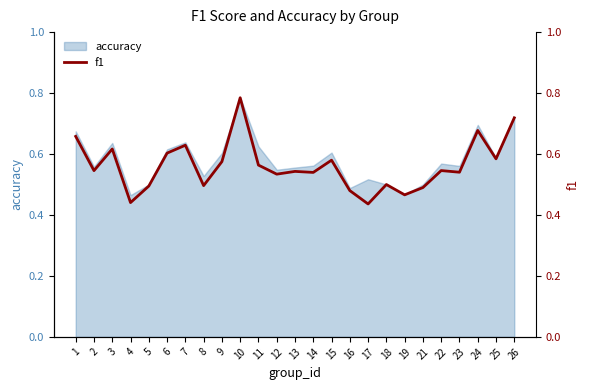

Reading right to left, list all the values displayed in this chart.

0.7	0.6	0.7	0.5	0.5	0.5	0.5	0.5	0.4	0.5	0.6	0.5	0.5	0.5	0.6	0.8	0.6	0.5	0.6	0.6	0.5	0.4	0.6	0.5	0.7